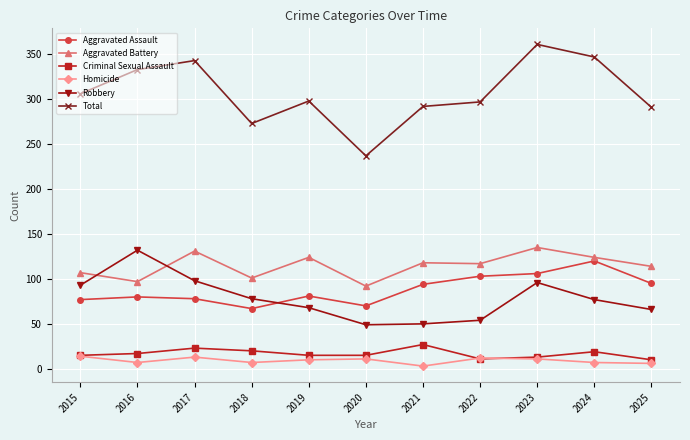

What is the difference between the second highest and second lowest values in the Total series?

74